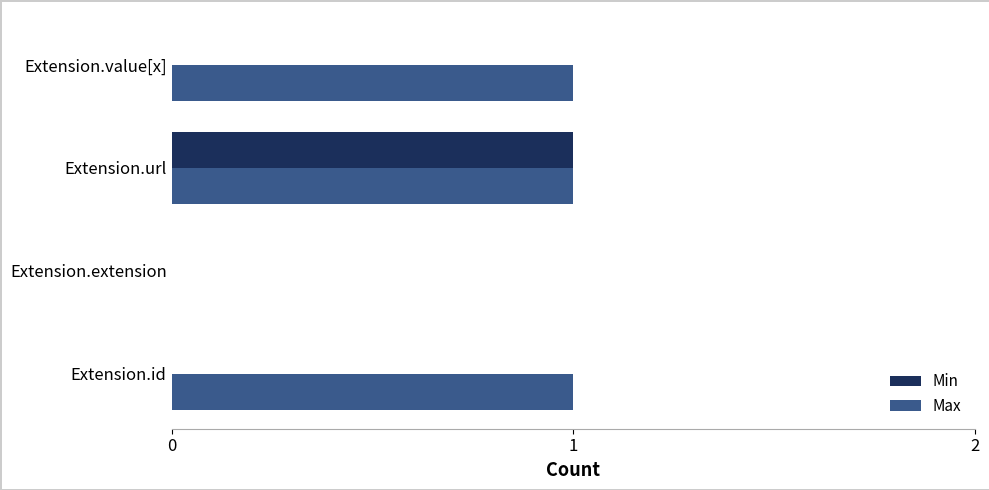

The value of Max at Extension.url is 1. True or false?

True